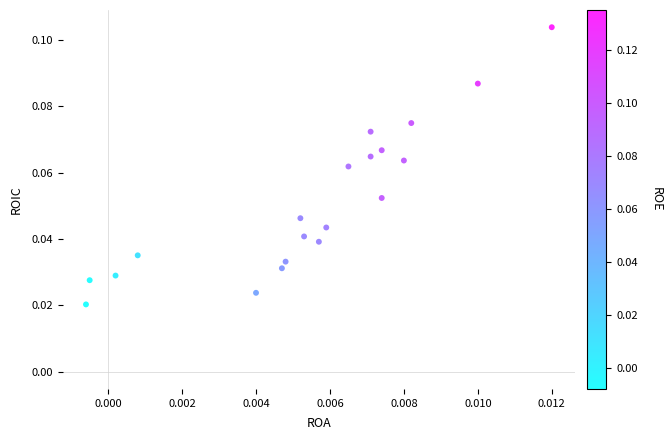

How many points are shown in the scatter plot?

20